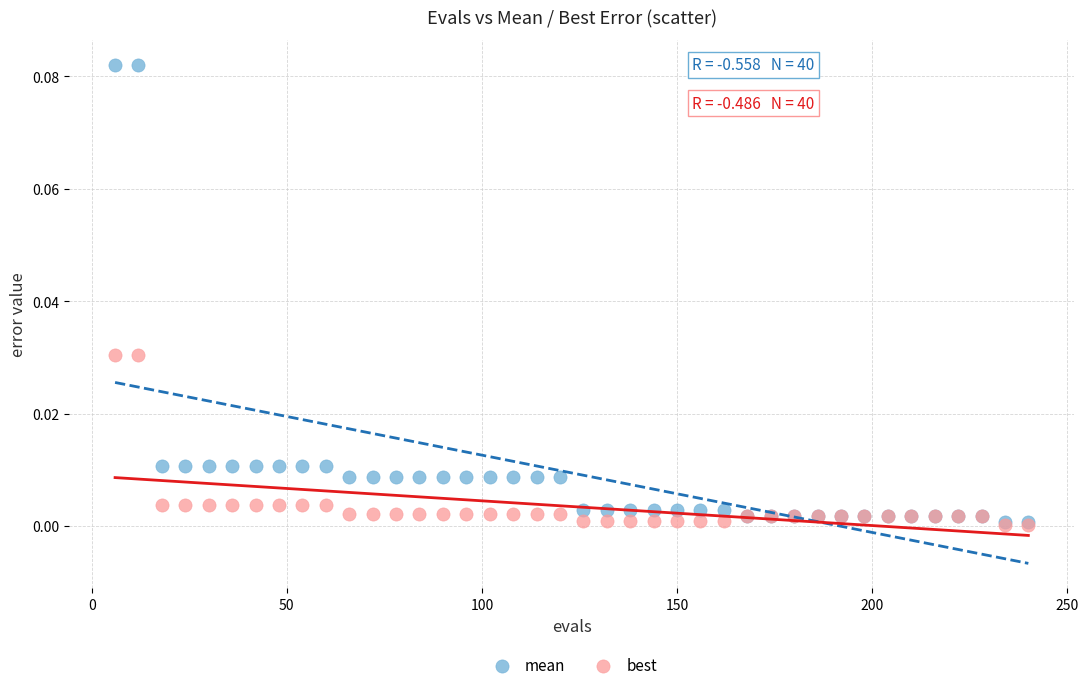

Which series contains the highest Y value?

mean